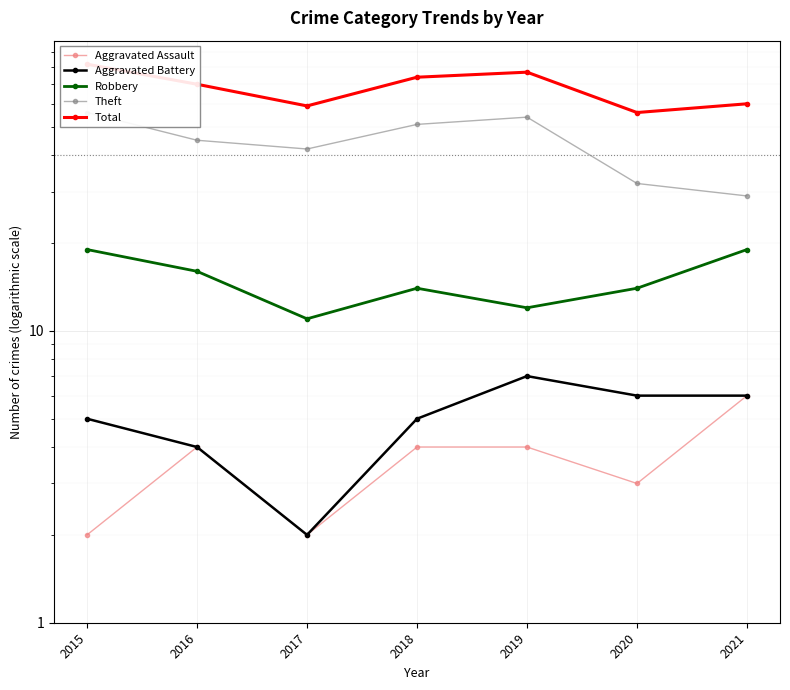

What is the approximate value of Aggravated Battery at 2021?

6